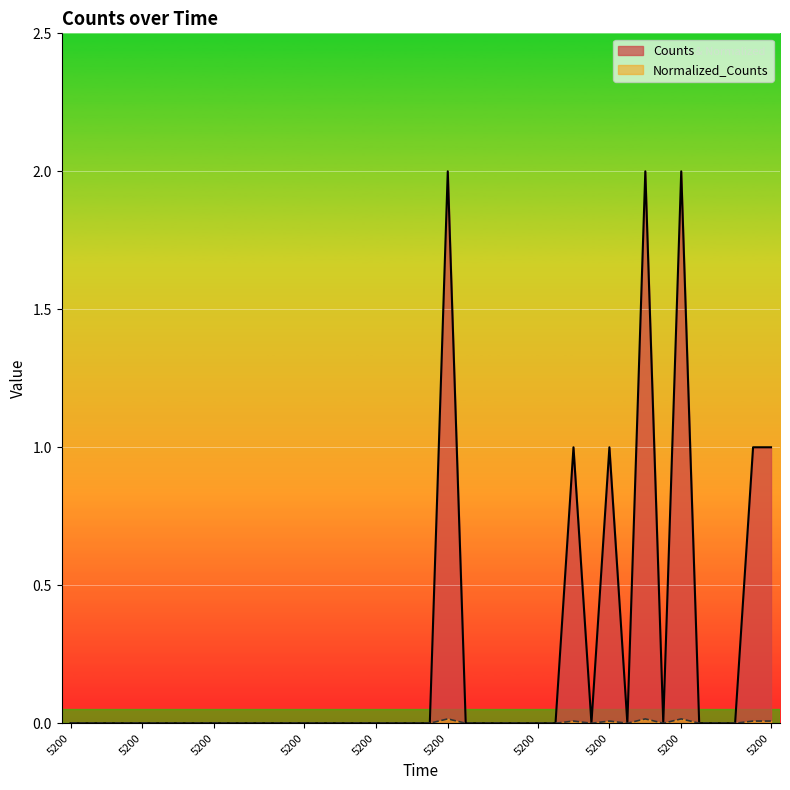

What is the greatest value displayed?

2.0